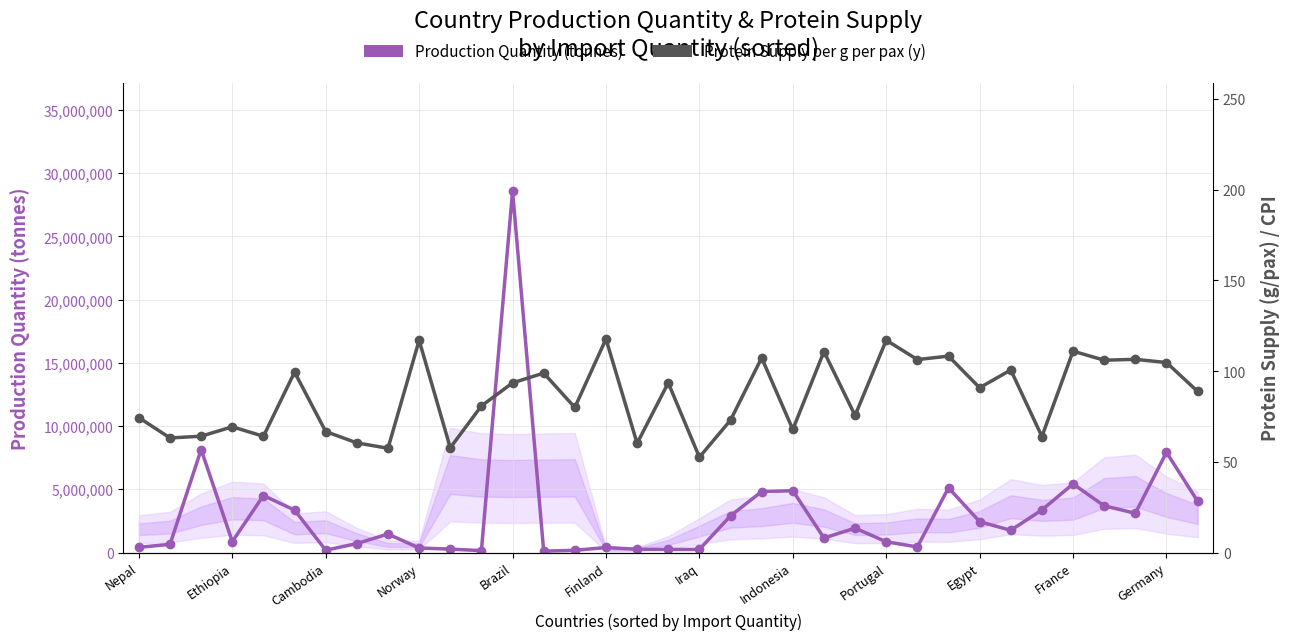

Rank the series by their maximum value, from lowest to highest.

Protein Supply per g per pax (y), Production Quantity (tonnes)